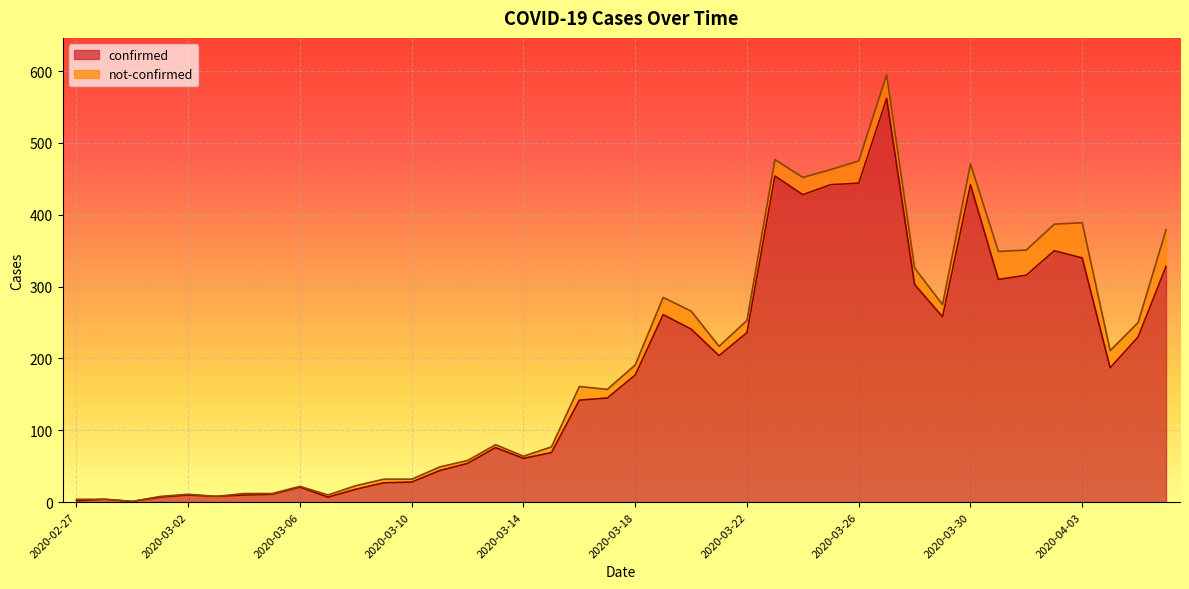

Which label corresponds to the smallest value in the chart?

2020-02-29